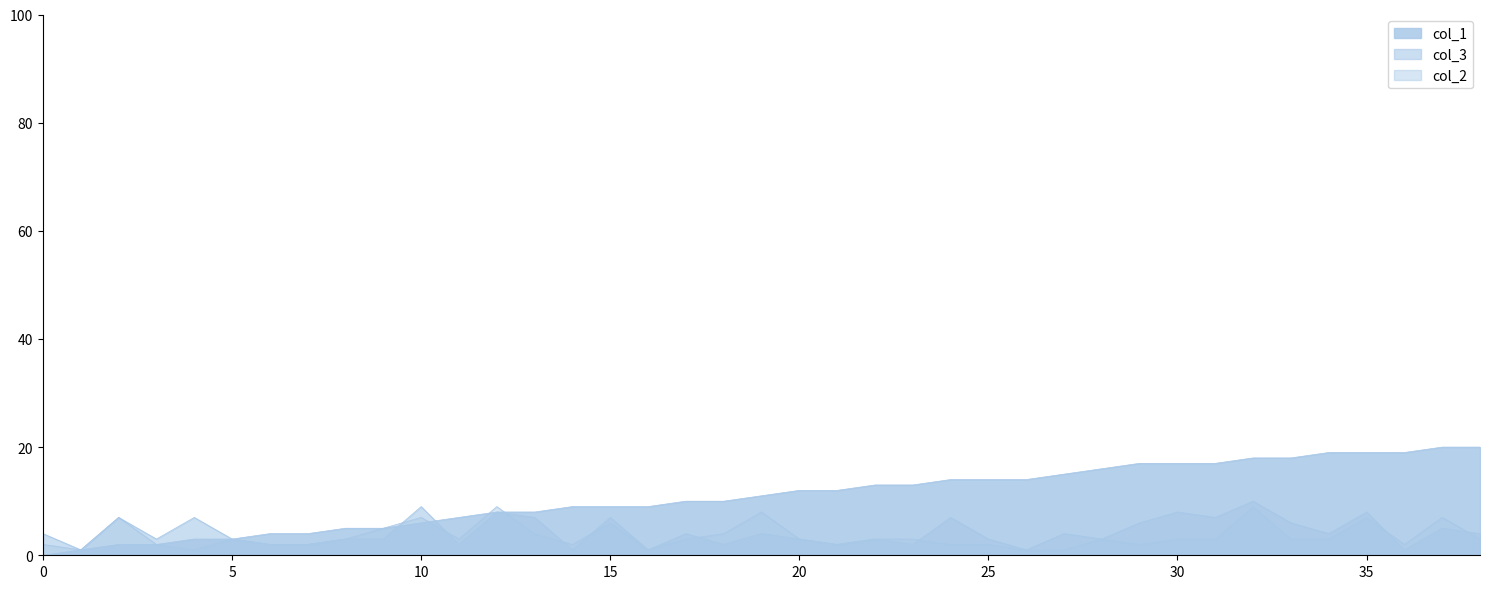

Read the col_3 value at 20.

7